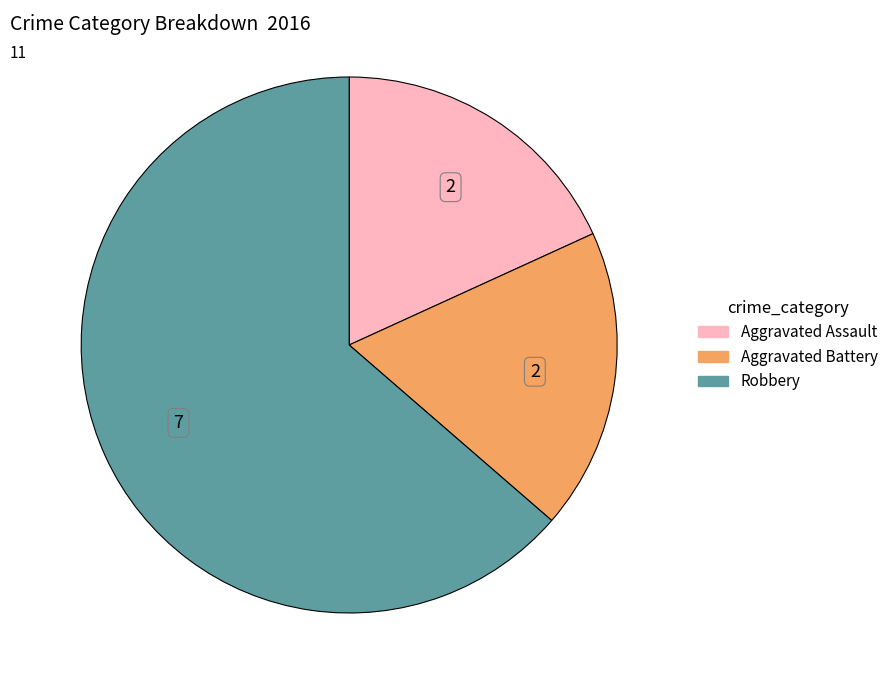

The Aggravated Assault slice represents 18% of the pie. True or false?

True